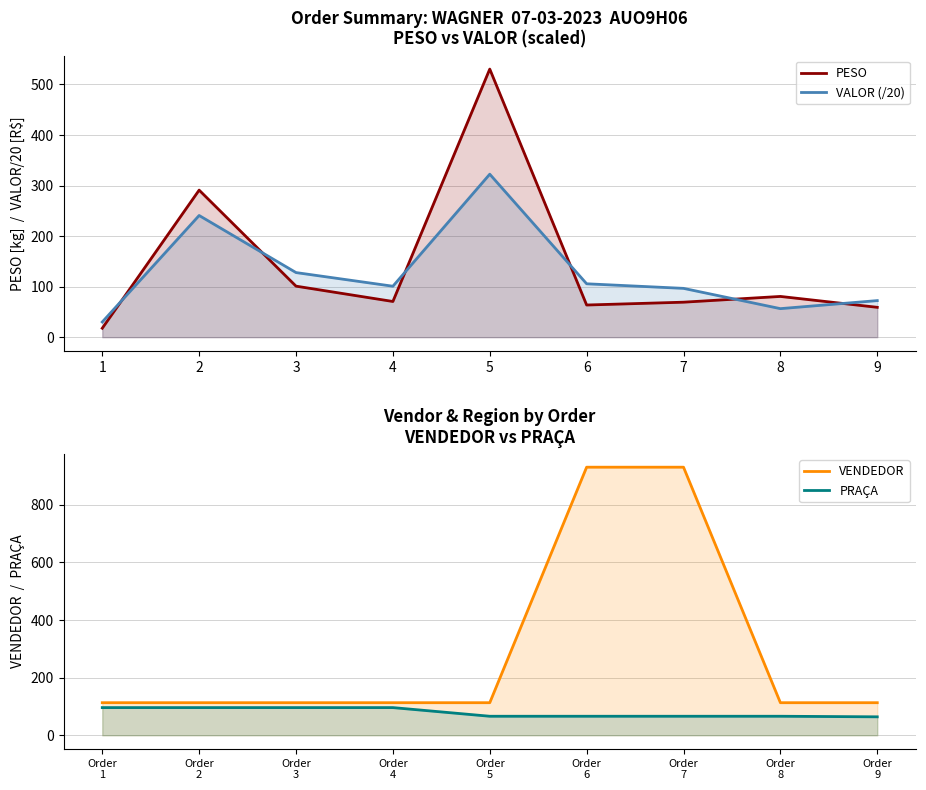

Between which two adjacent categories do PESO and VENDEDOR first intersect?

1 and 2